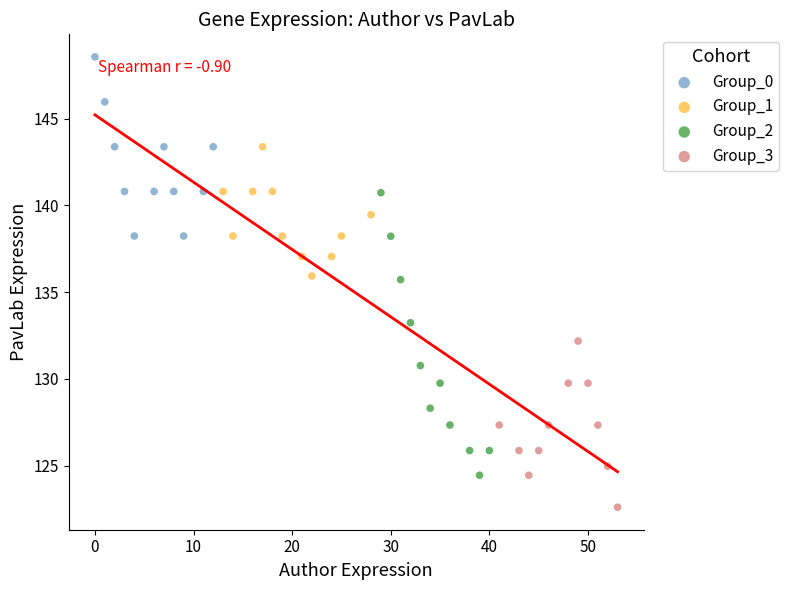

Which series reaches the maximum Y coordinate?

Group_0